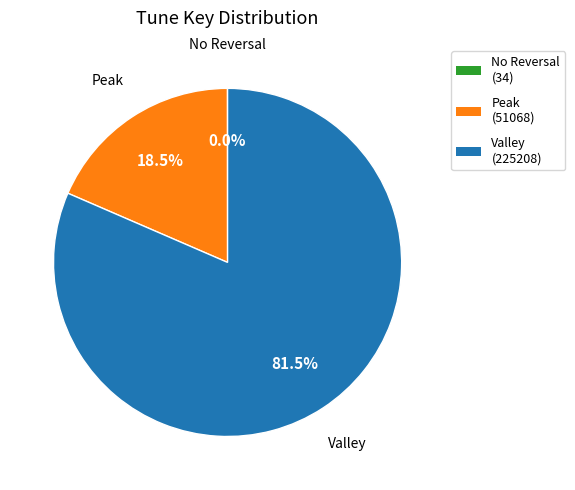

How much of the chart is everything except Valley (225208)?

18.5%